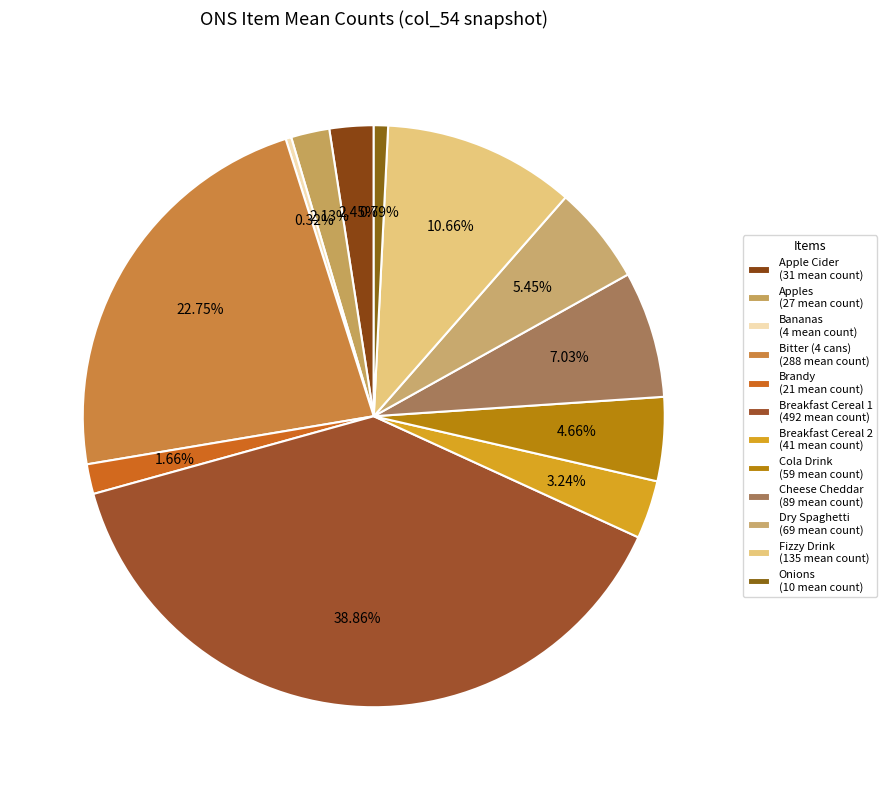

How many segments does this pie chart have?

12